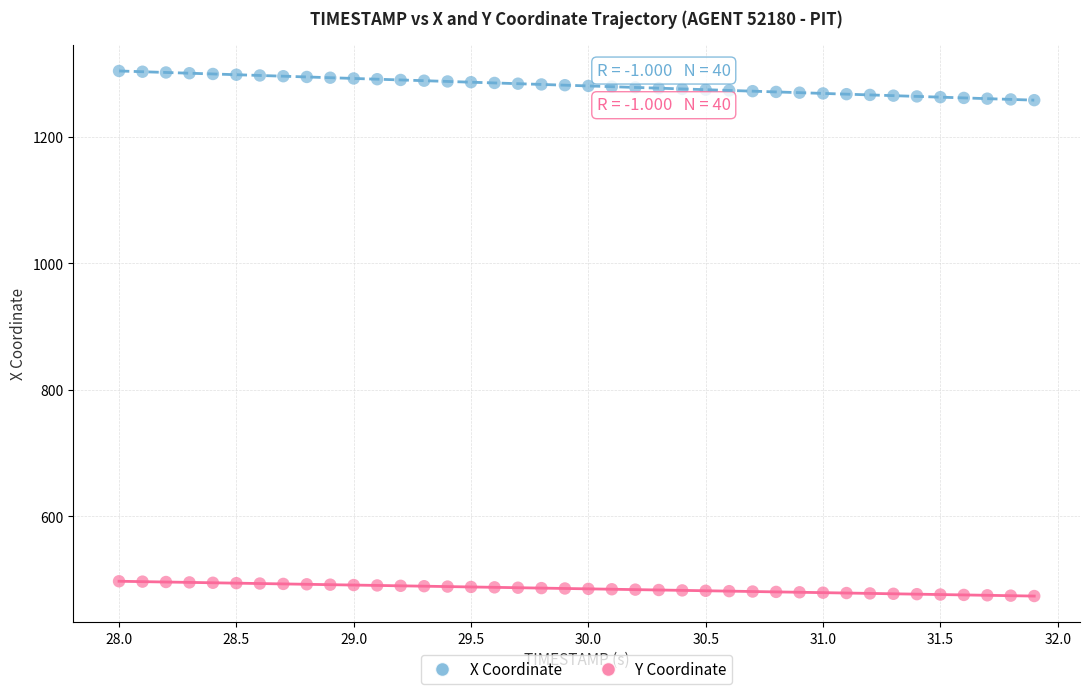

Which series has the widest spread of Y values?

X Coordinate